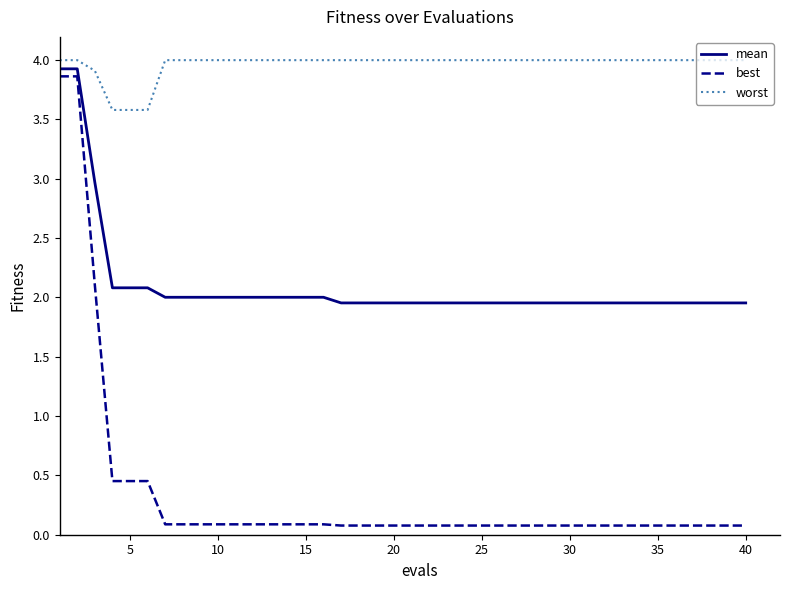

Rank the series by their average value, from highest to lowest.

worst, mean, best